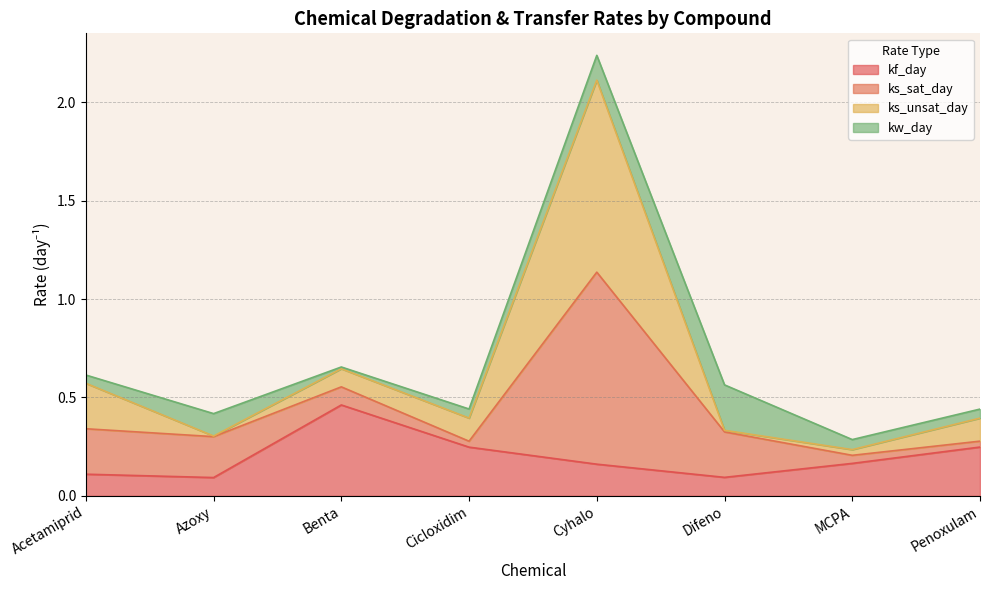

At which category is the sum across all series the highest?

Cyhalo